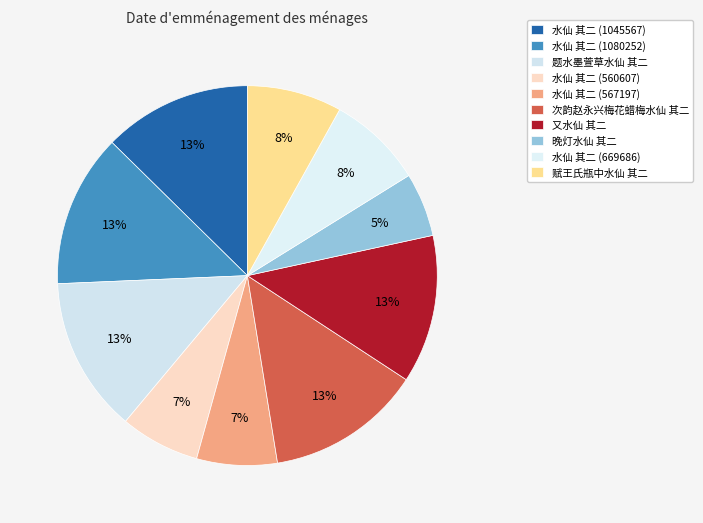

Is 题水墨萱草水仙 其二 the majority of the pie?

No